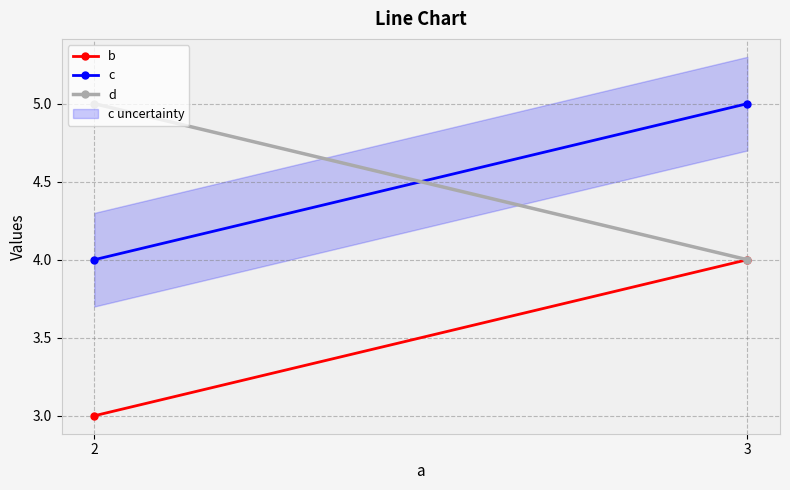

Read the b value at 2.

3